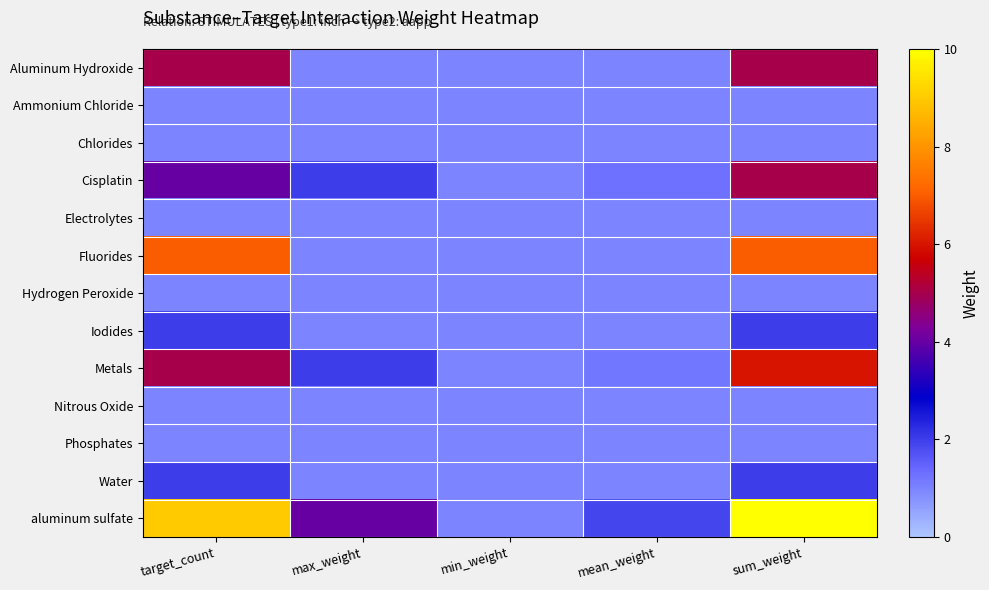

Reading right to left, extract all data points from this chart.

Aluminum Hydroxide: sum_weight=5.0	mean_weight=1.0	min_weight=1.0	max_weight=1.0	target_count=5.0
Ammonium Chloride: sum_weight=1.0	mean_weight=1.0	min_weight=1.0	max_weight=1.0	target_count=1.0
Chlorides: sum_weight=1.0	mean_weight=1.0	min_weight=1.0	max_weight=1.0	target_count=1.0
Cisplatin: sum_weight=5.0	mean_weight=1.2	min_weight=1.0	max_weight=2.0	target_count=4.0
Electrolytes: sum_weight=1.0	mean_weight=1.0	min_weight=1.0	max_weight=1.0	target_count=1.0
Fluorides: sum_weight=7.0	mean_weight=1.0	min_weight=1.0	max_weight=1.0	target_count=7.0
Hydrogen Peroxide: sum_weight=1.0	mean_weight=1.0	min_weight=1.0	max_weight=1.0	target_count=1.0
Iodides: sum_weight=2.0	mean_weight=1.0	min_weight=1.0	max_weight=1.0	target_count=2.0
Metals: sum_weight=6.0	mean_weight=1.2	min_weight=1.0	max_weight=2.0	target_count=5.0
Nitrous Oxide: sum_weight=1.0	mean_weight=1.0	min_weight=1.0	max_weight=1.0	target_count=1.0
Phosphates: sum_weight=1.0	mean_weight=1.0	min_weight=1.0	max_weight=1.0	target_count=1.0
Water: sum_weight=2.0	mean_weight=1.0	min_weight=1.0	max_weight=1.0	target_count=2.0
aluminum sulfate: sum_weight=17.0	mean_weight=1.9	min_weight=1.0	max_weight=4.0	target_count=9.0